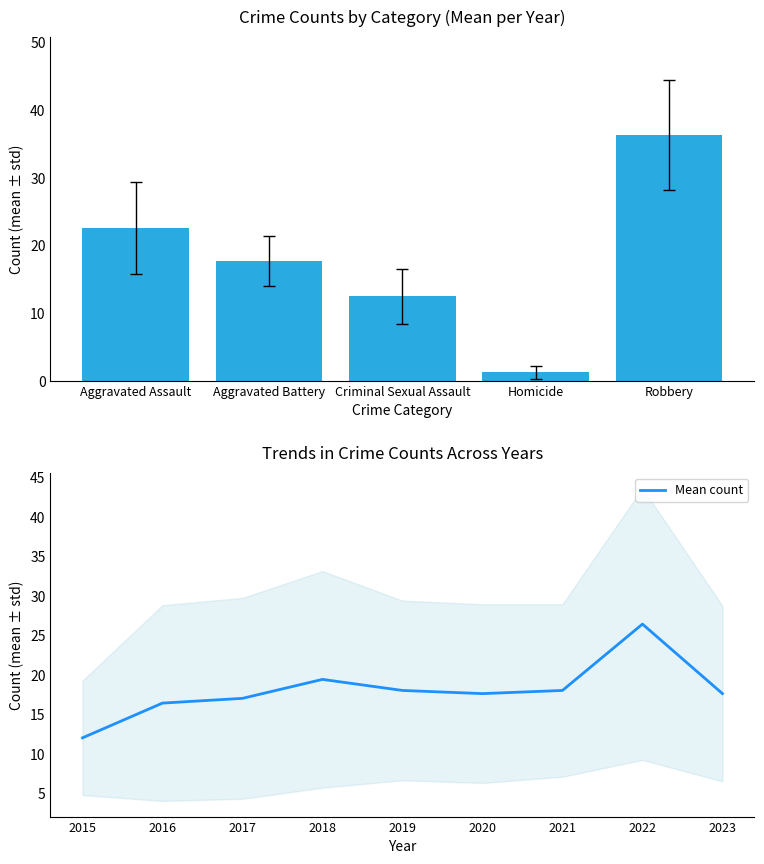

What is the smallest value displayed?

12.0